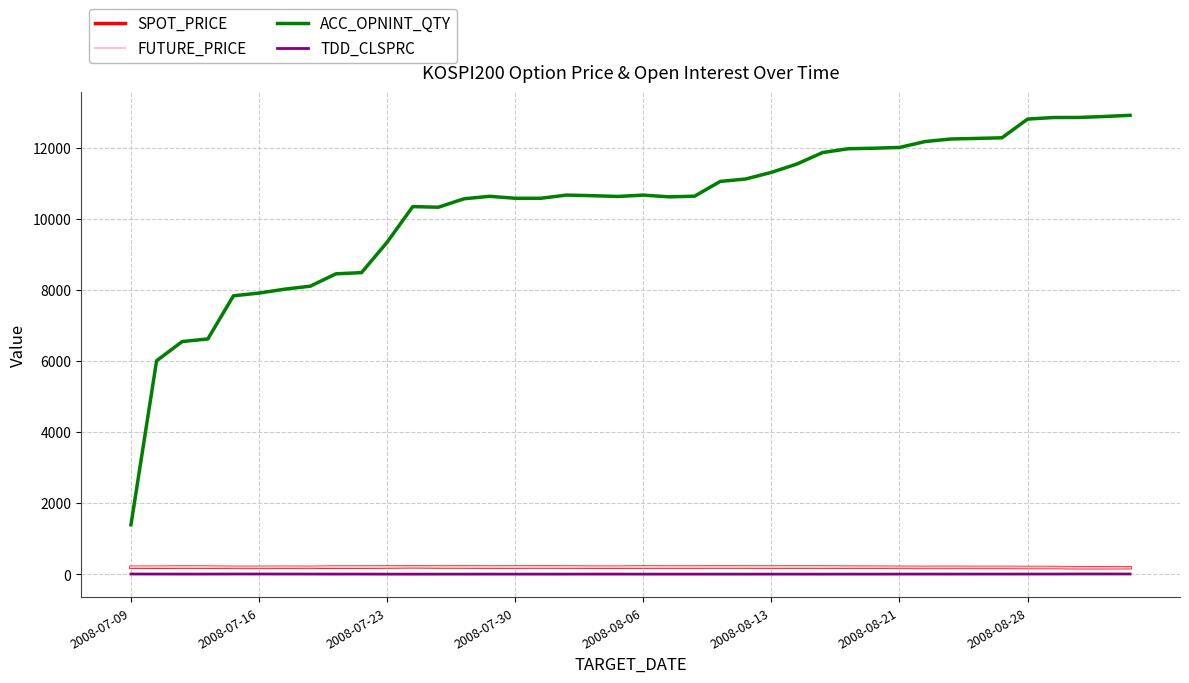

At how many categories does at least one series exceed 242?

40